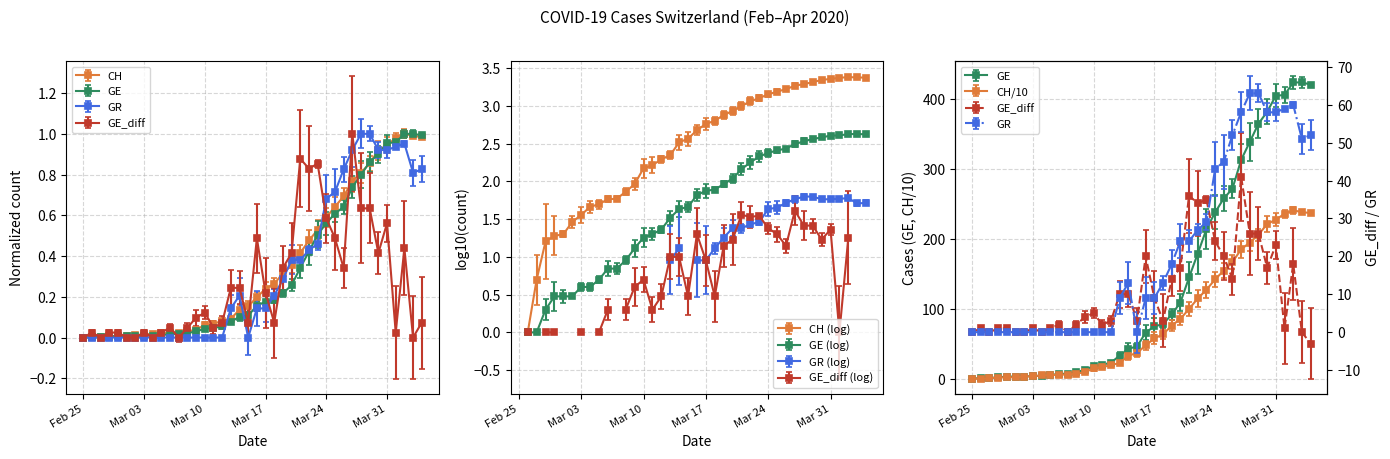

What is the sum of the GE values at 2020-03-05 and 2020-03-23?

0.5